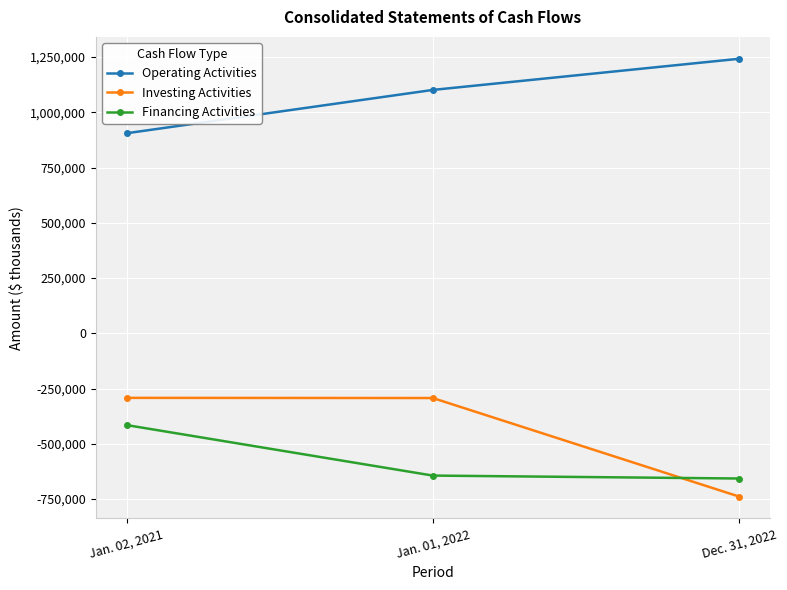

What is the difference between the highest and lowest values at Jan. 02, 2021?

1320211